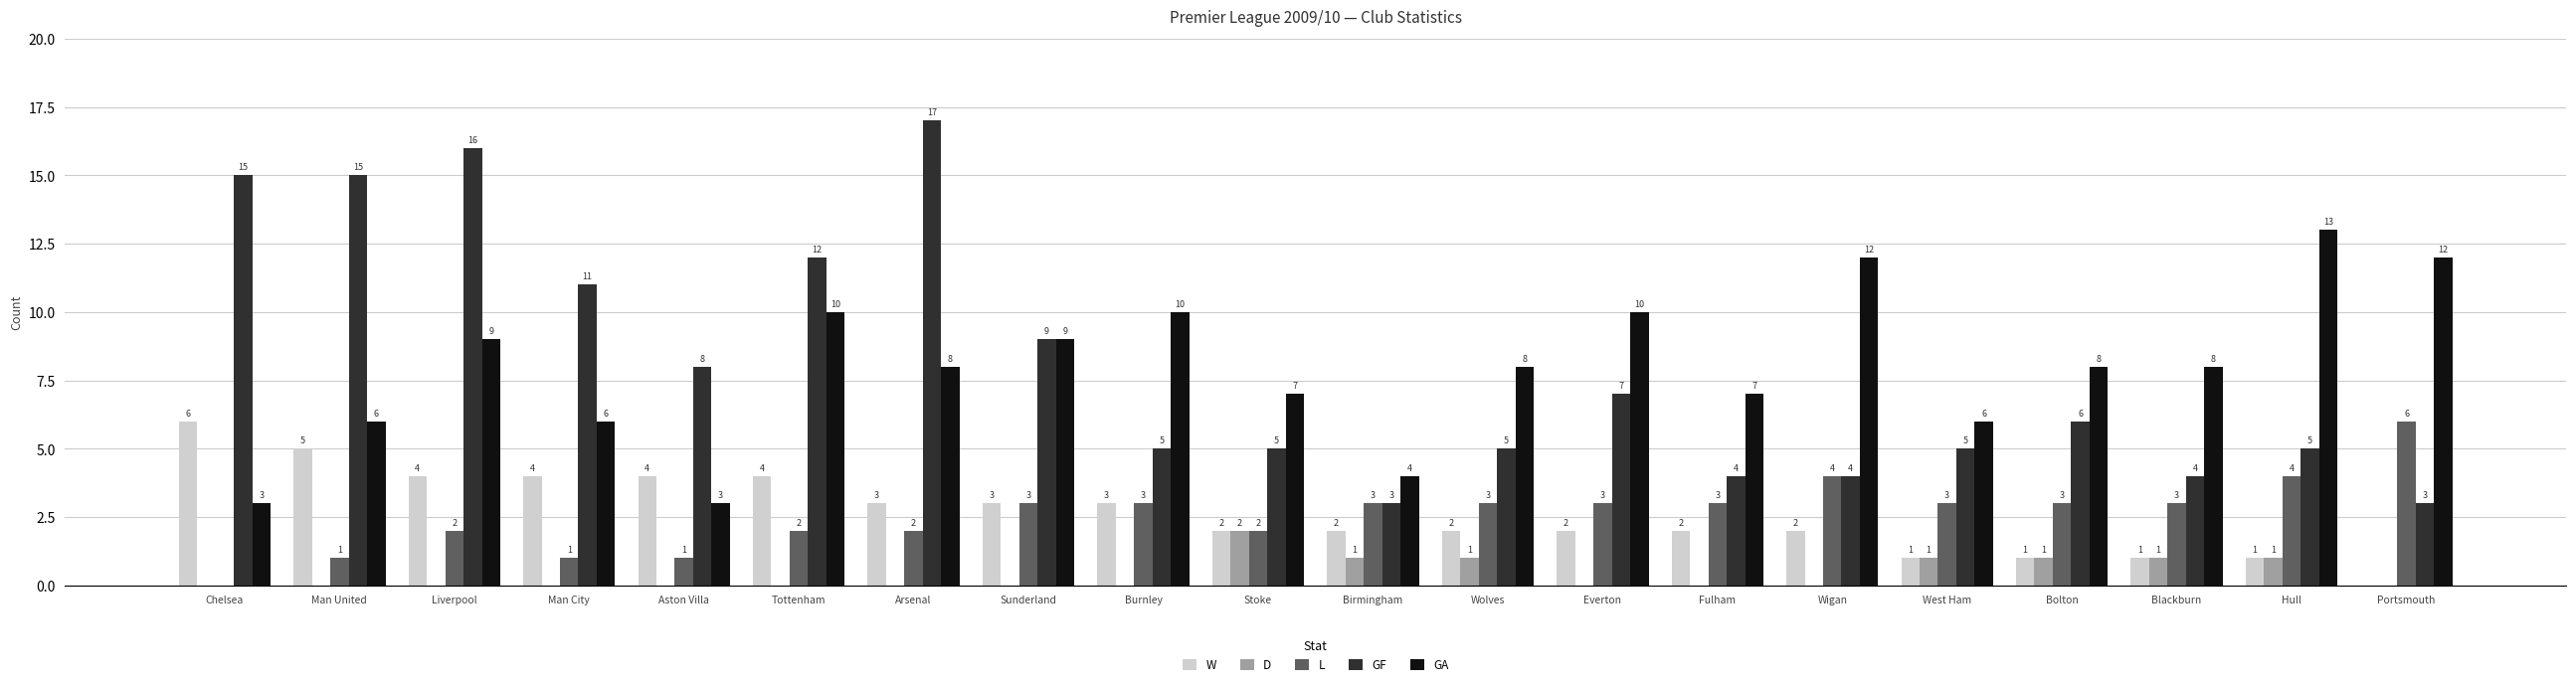

Reading left to right, extract all data points from this chart.

W: 6	5	4	4	4	4	3	3	3	2	2	2	2	2	2	1	1	1	1	0
D: 0	0	0	0	0	0	0	0	0	2	1	1	0	0	0	1	1	1	1	0
L: 0	1	2	1	1	2	2	3	3	2	3	3	3	3	4	3	3	3	4	6
GF: 15	15	16	11	8	12	17	9	5	5	3	5	7	4	4	5	6	4	5	3
GA: 3	6	9	6	3	10	8	9	10	7	4	8	10	7	12	6	8	8	13	12